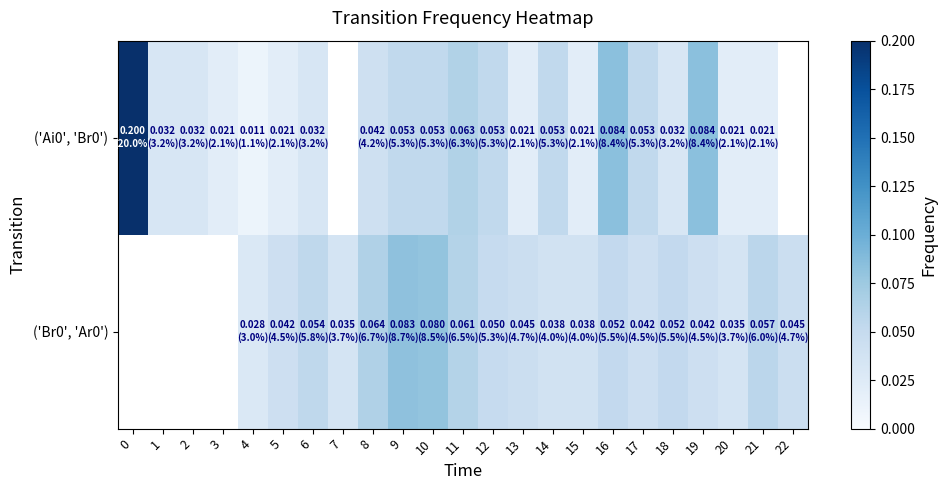

Is the value of ('Ai0', 'Br0') at 20 greater than the value of ('Br0', 'Ar0') at 3?

No